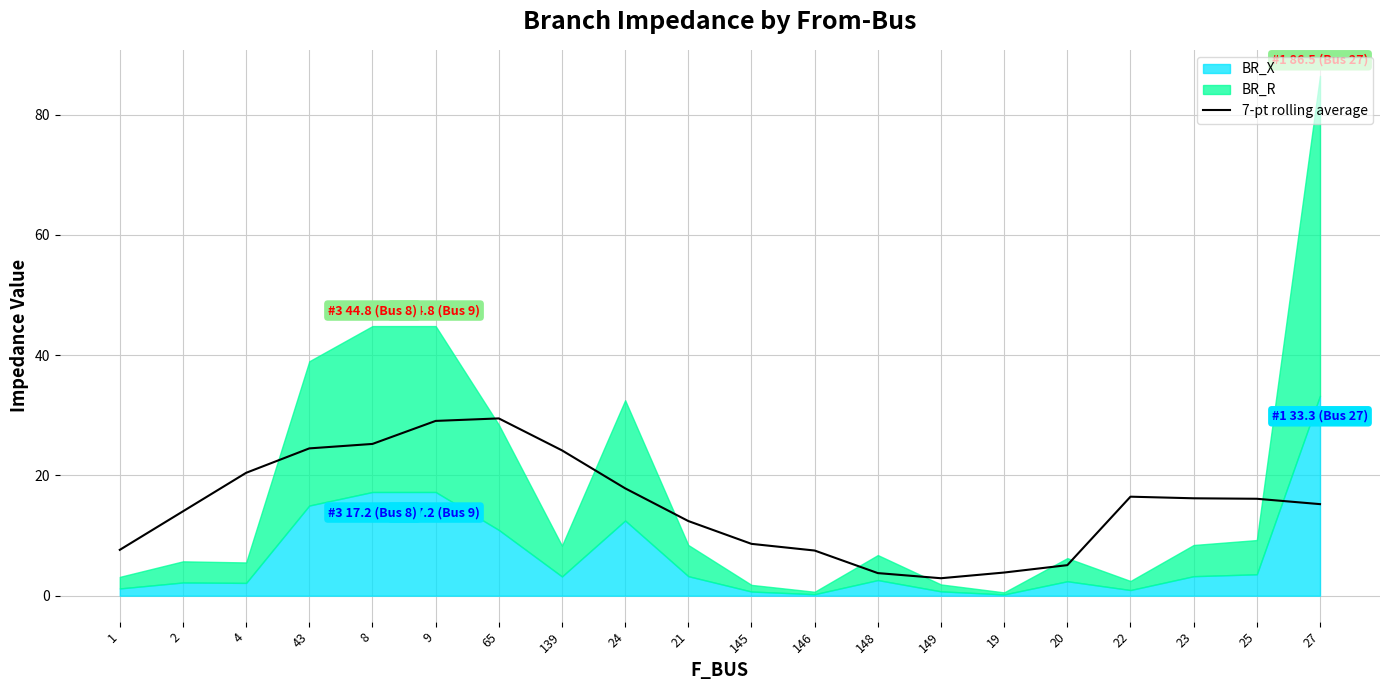

What is the lowest value of the 7-pt rolling average series?

2.9